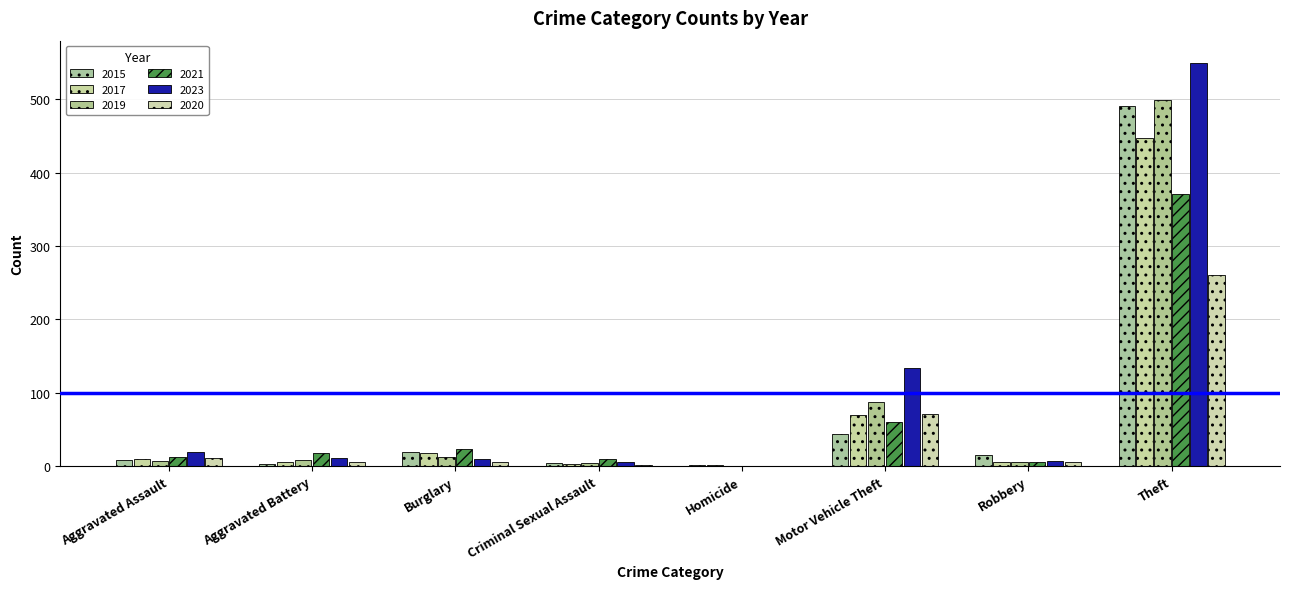

What is the sum of the 2023 values at Homicide and Aggravated Battery?

11